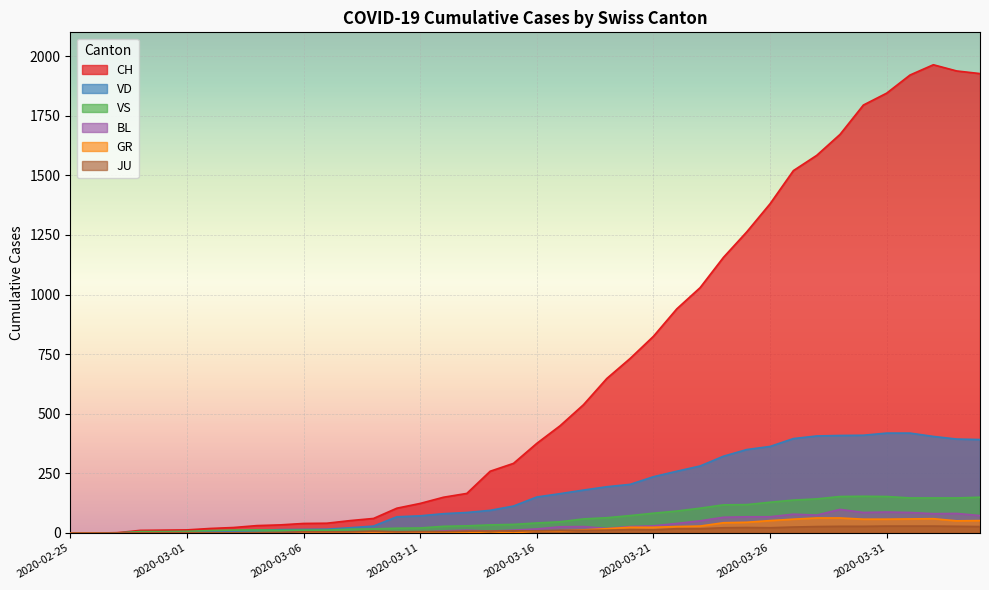

Which has a higher value, 2020-03-15 or 2020-03-29?

2020-03-29